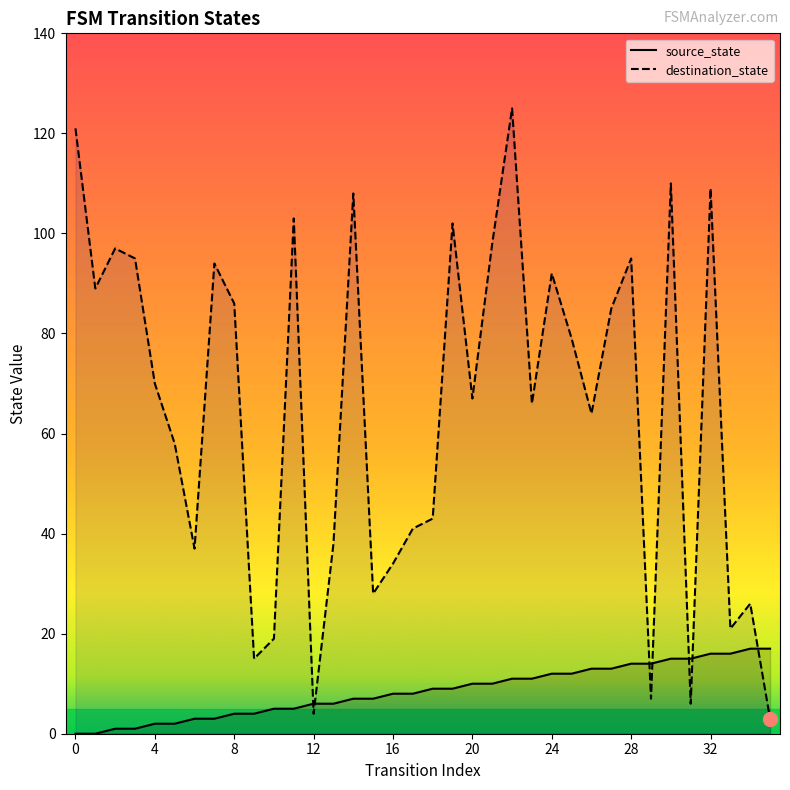

How many lines are shown in the chart?

2